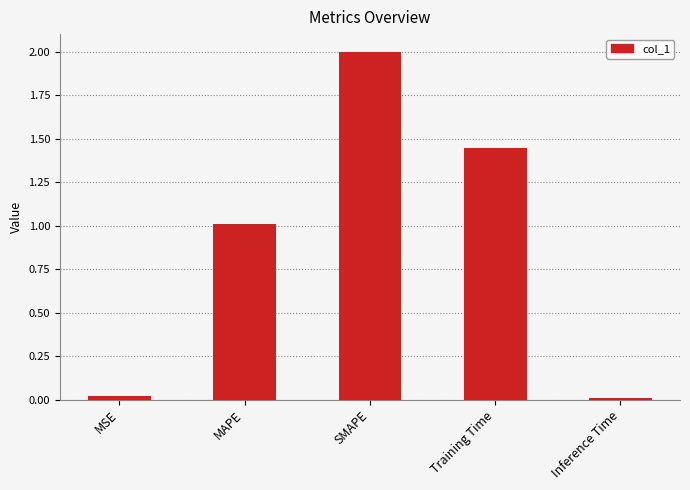

What is the change in value from MAPE to Training Time?

+0.4